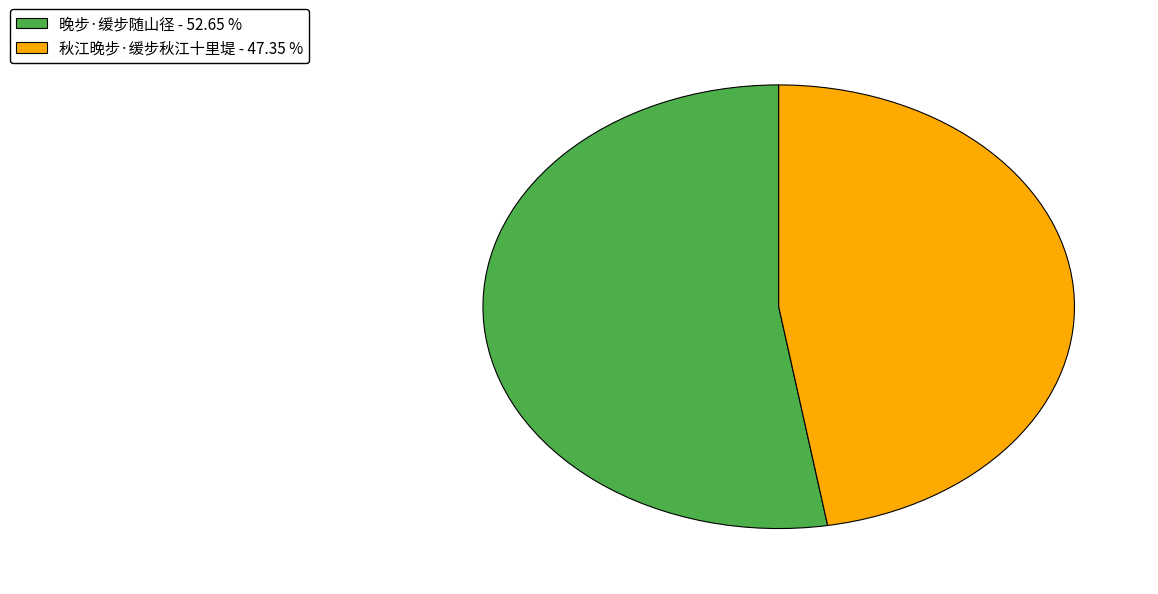

True or false: 晚步·缓步随山径 accounts for 38% of the total.

False